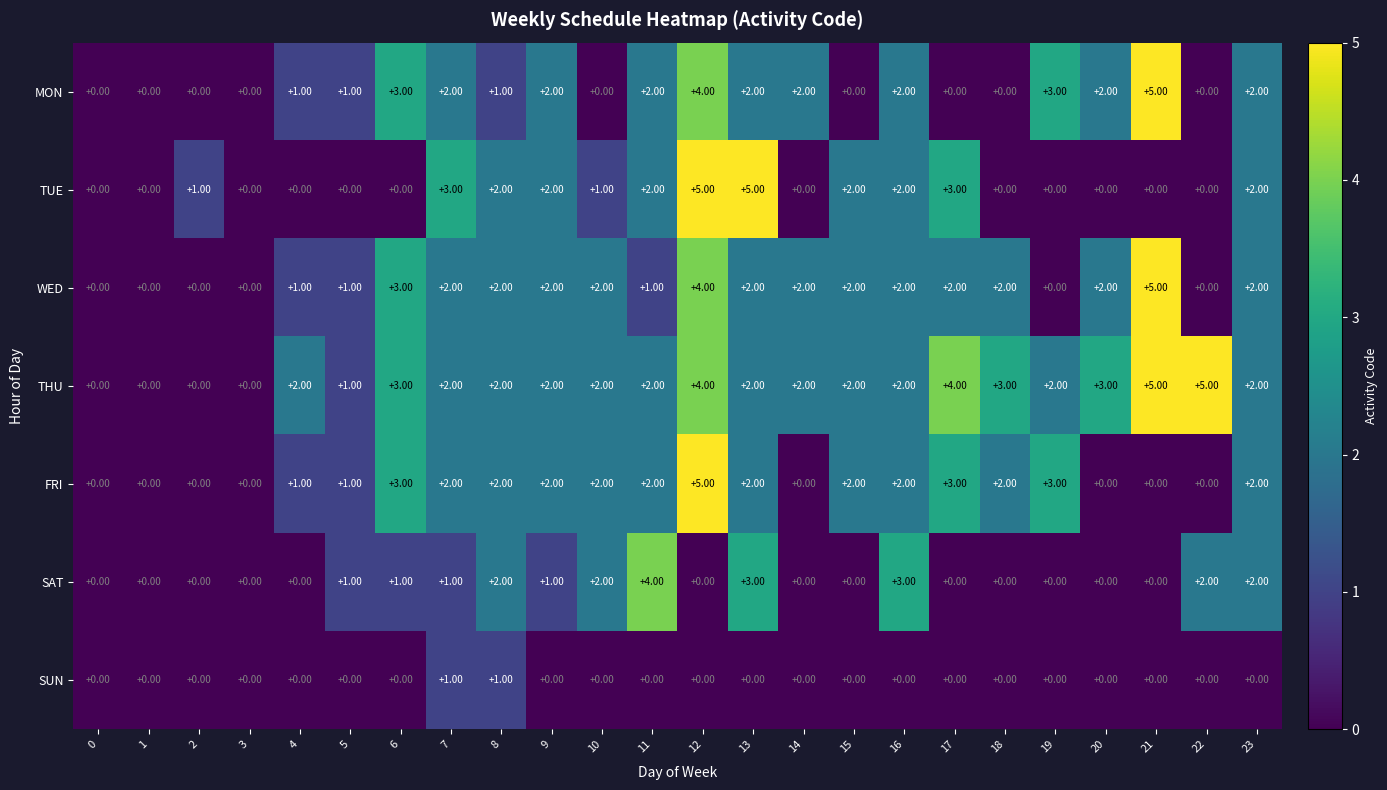

What is the difference between the maximum and minimum values in the FRI series?

5